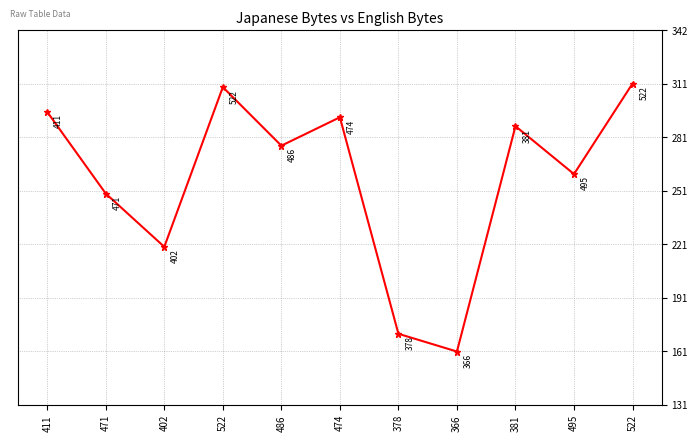

How many data points does each series have?

11